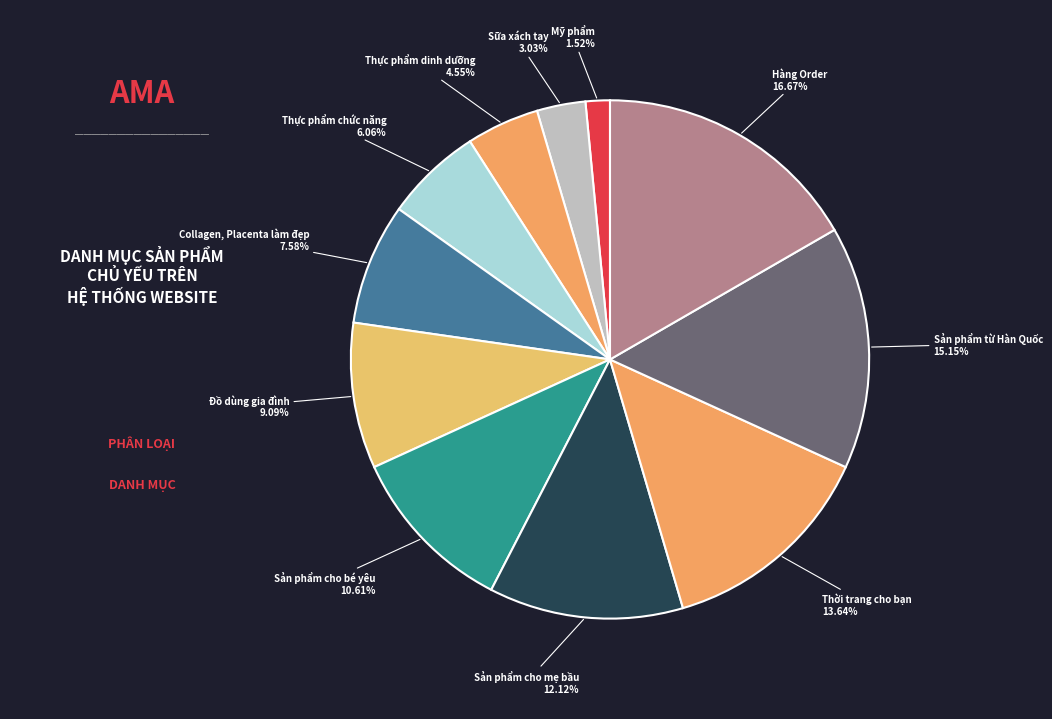

Is there a majority slice in this chart?

No